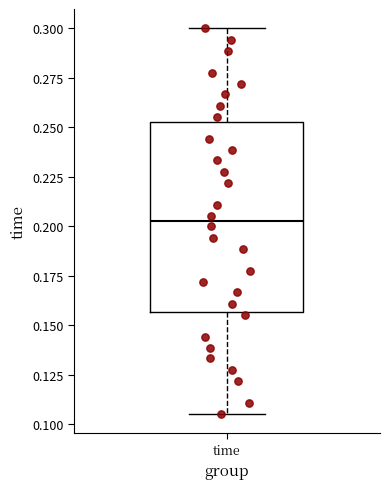

Read this box plot against the y-axis: the position of the median line, the range covered by the box, and the ends of both whiskers. The values are not printed on the chart, so give them approximately, as read against the axis.

median 0.205, box 0.155 to 0.255, whiskers 0.105 to 0.300